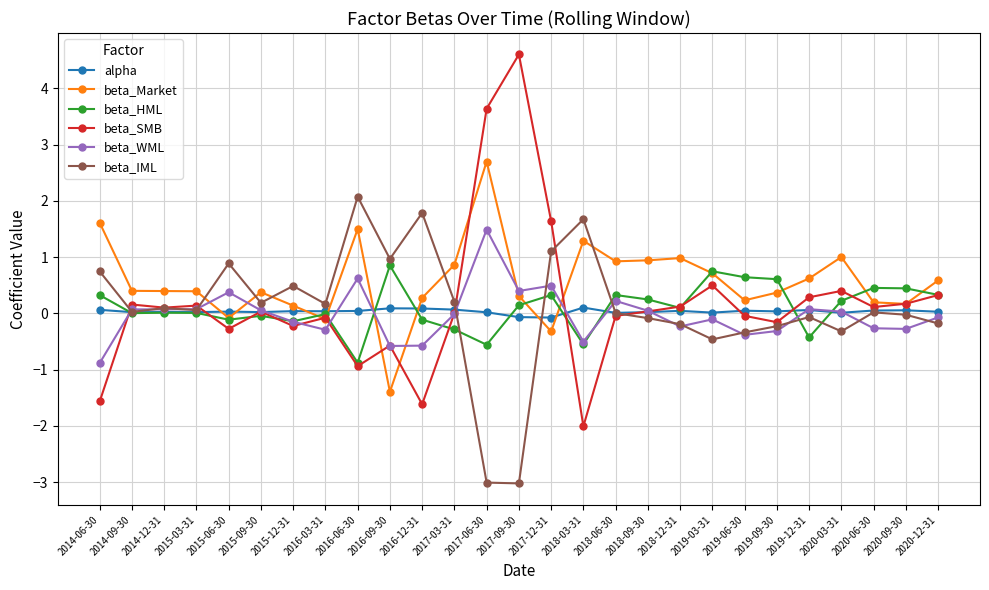

What are all the series names shown in the legend?

alpha, beta_Market, beta_HML, beta_SMB, beta_WML, beta_IML